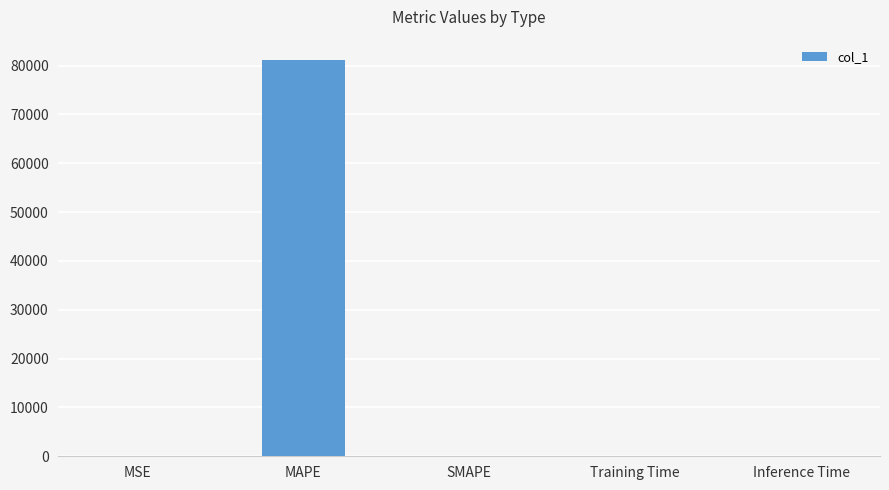

What is the sum of all values?

81231.7